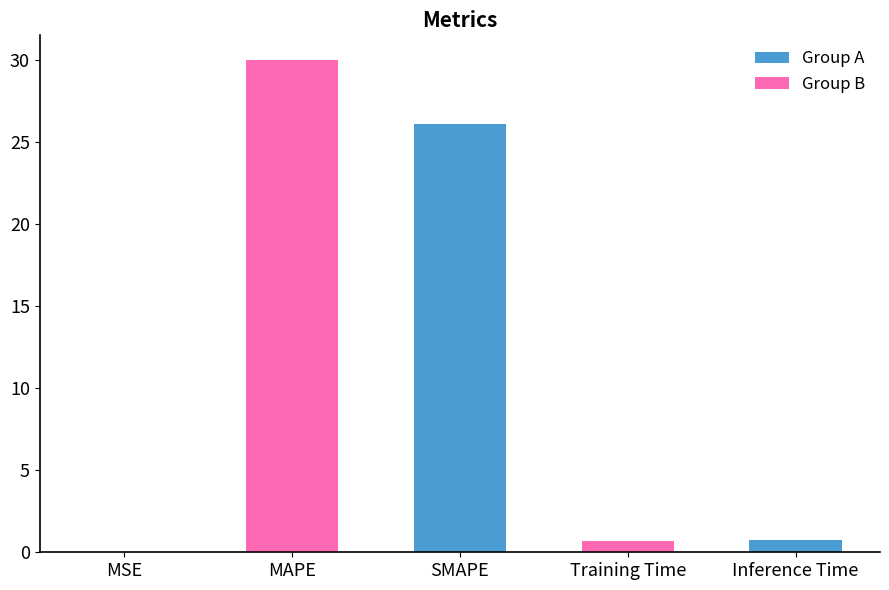

Approximately how many times larger is the value at SMAPE compared to MAPE?

0.9